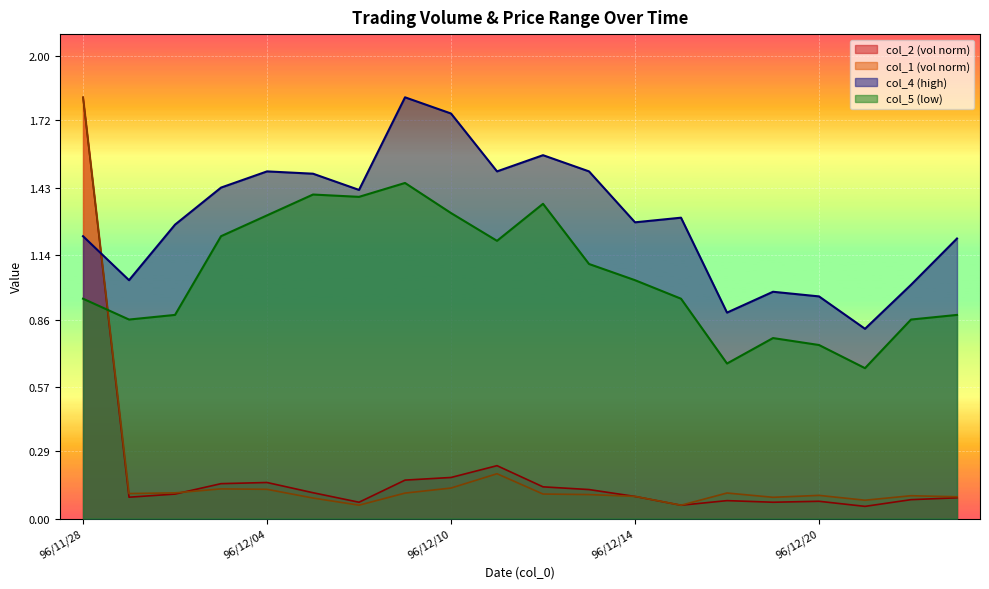

What is the total value across all series at 96/12/20?

1.9